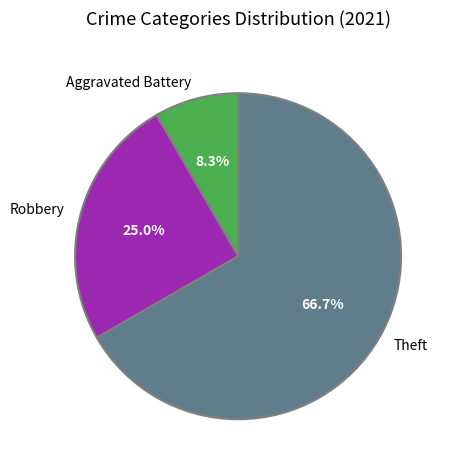

Rank the categories by value from lowest to highest.

Aggravated Battery, Robbery, Theft